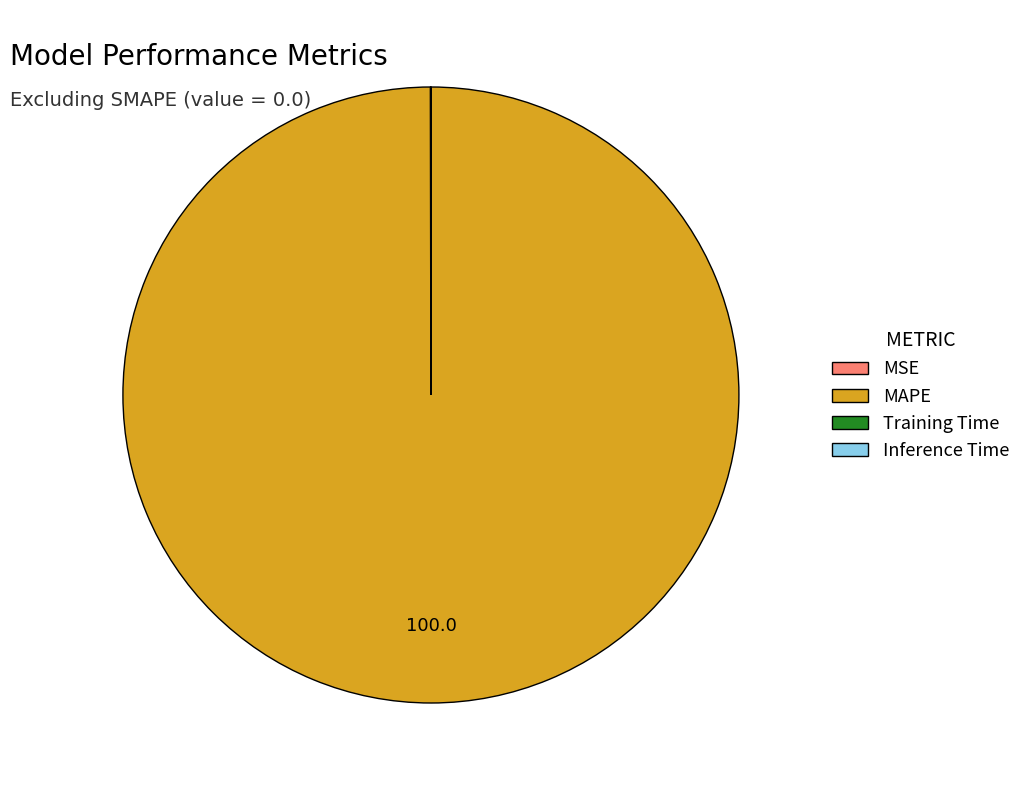

Which category has the biggest portion of the pie?

MAPE